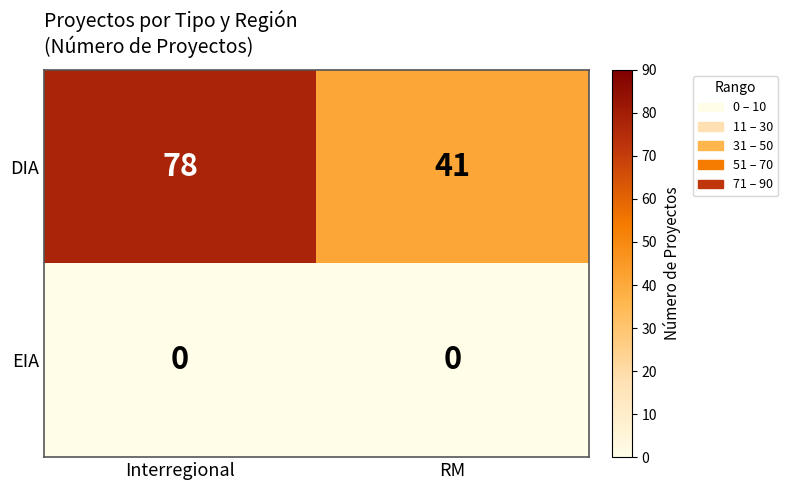

Count the number of data series in this chart.

2